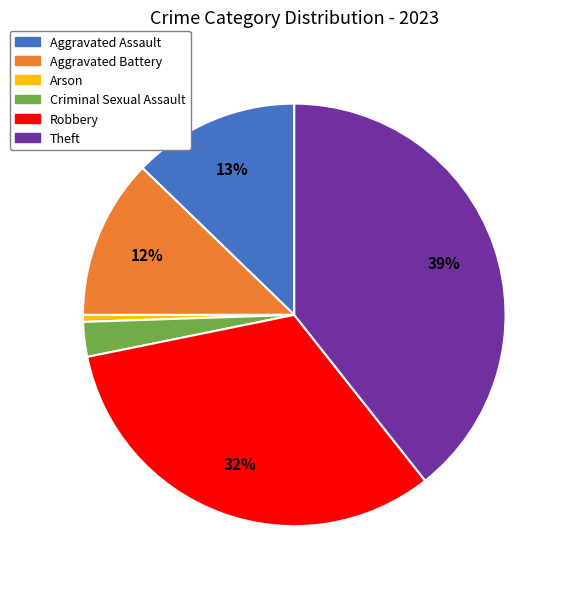

Does any single category account for the majority?

No